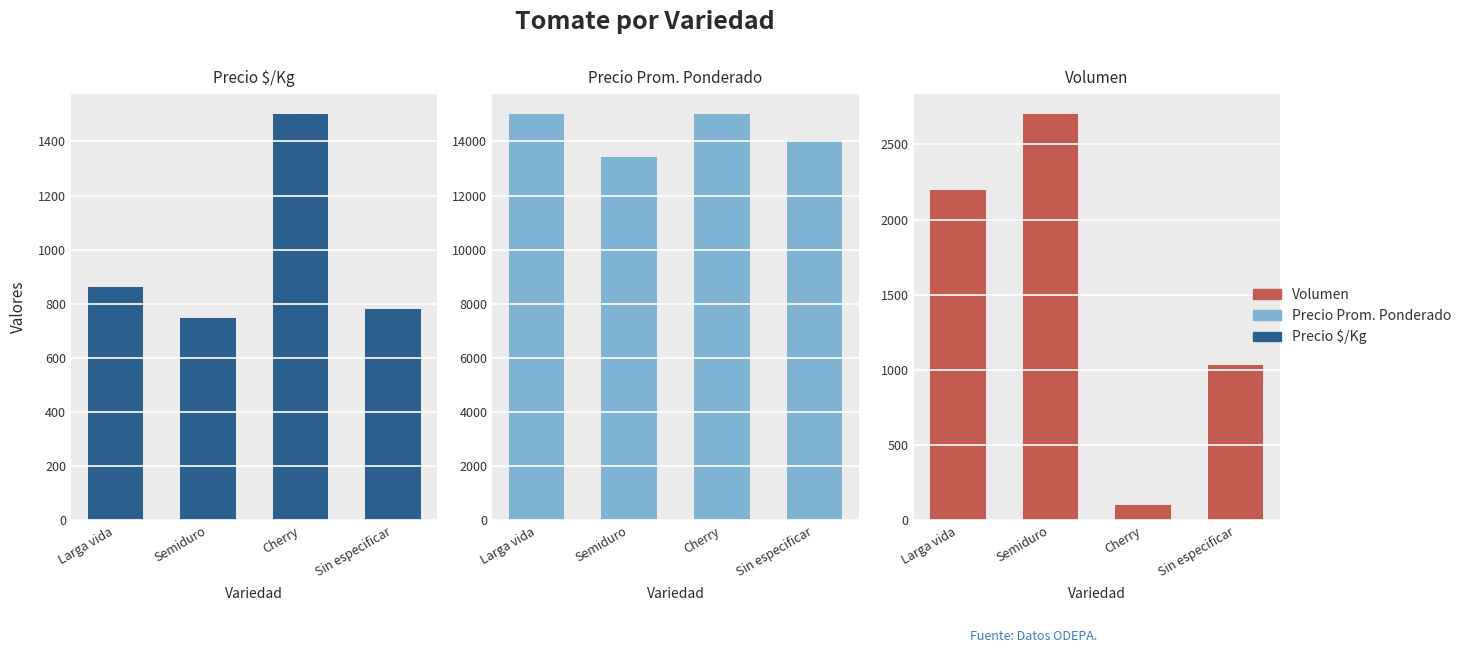

True or false: Precio $/Kg has a value of 782 at Sin especificar.

True